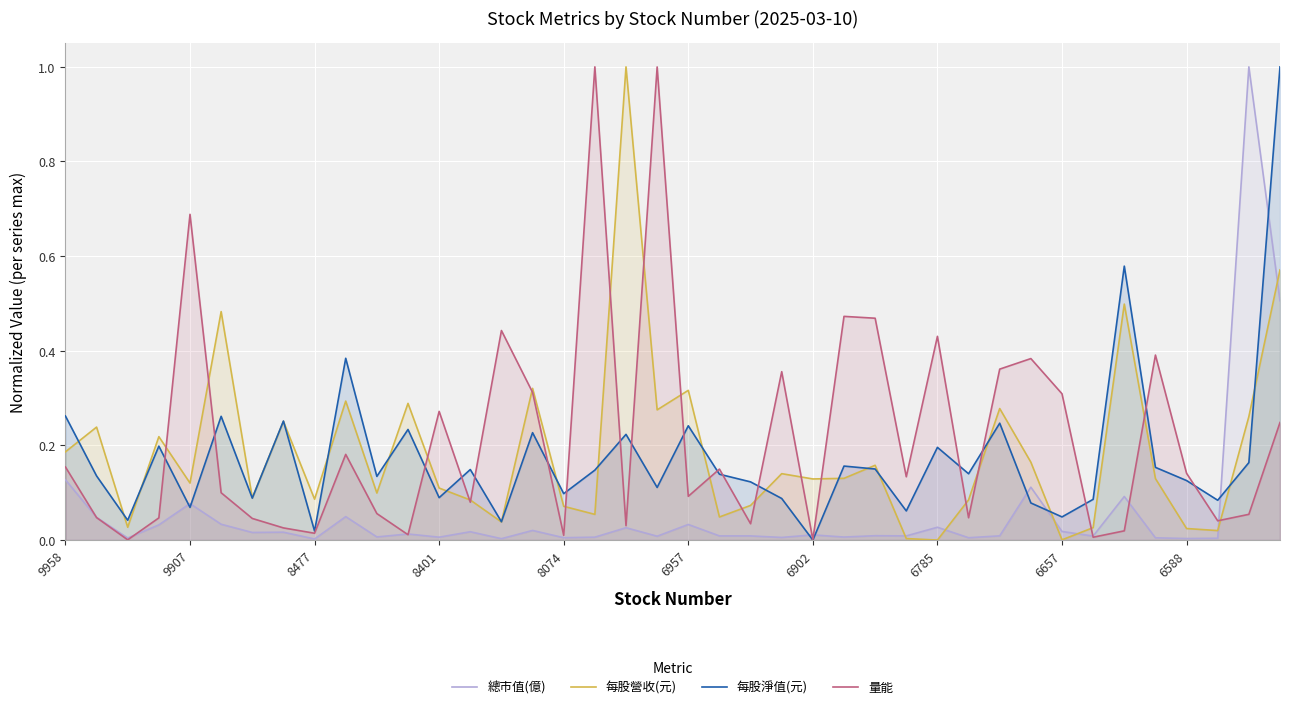

True or false: 每股淨值(元) has a value of 0.1 at 6785.

False